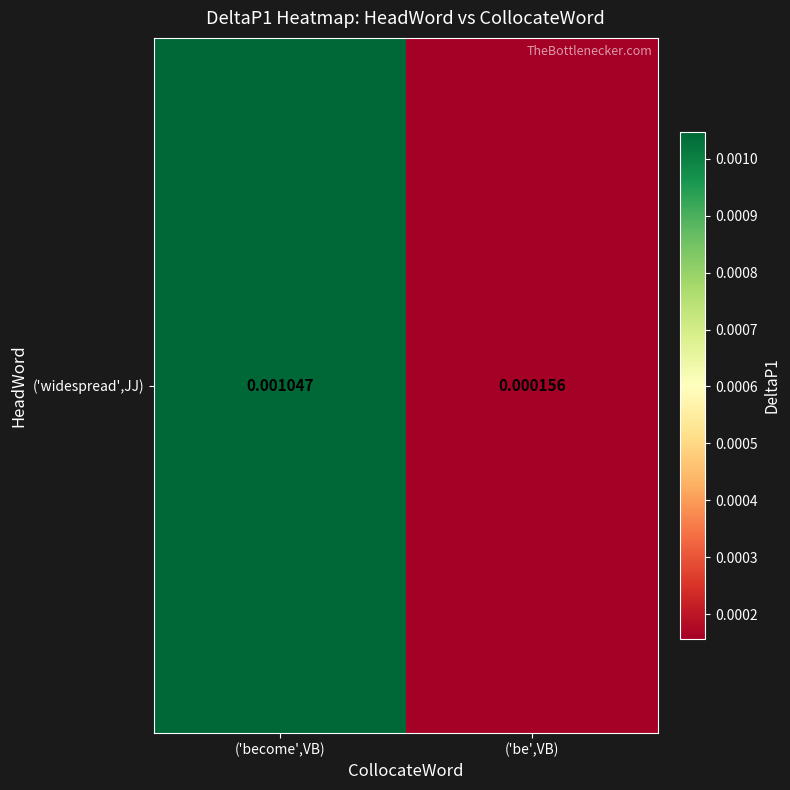

Between ('become',VB) and ('be',VB), which is larger?

('become',VB)